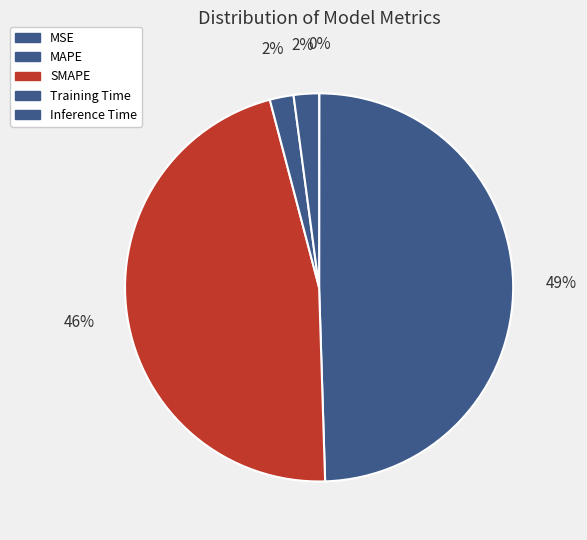

What is the change in value from MSE to Training Time?

+0.5